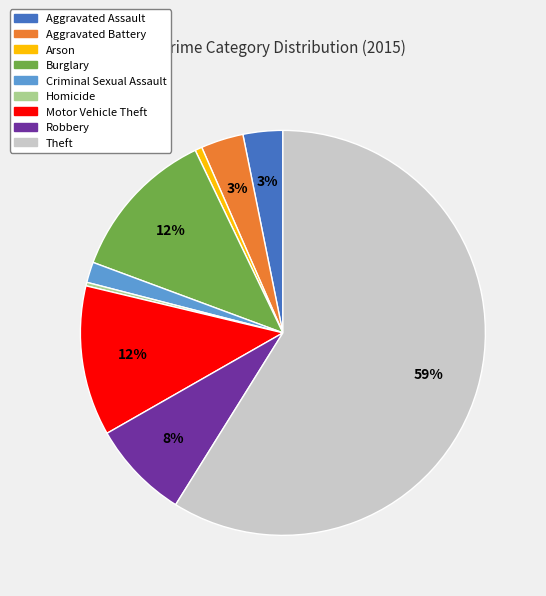

Does Robbery represent more than half of the total?

No